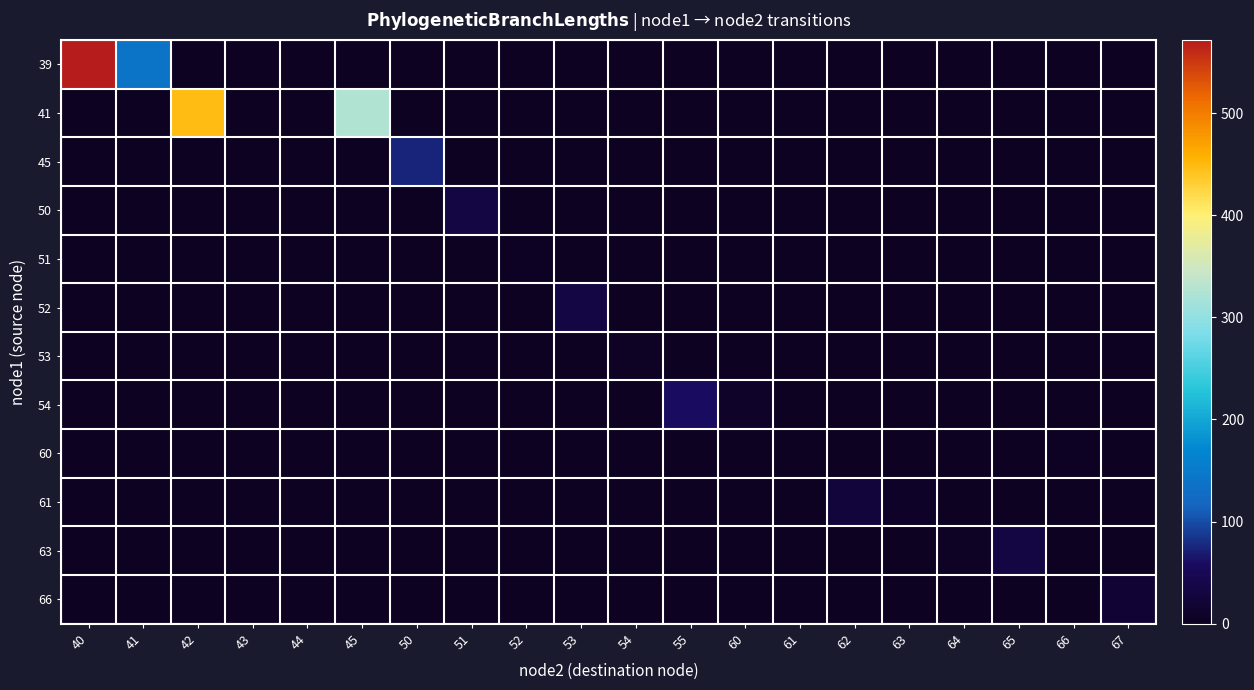

Reading left to right, list all the values displayed in this chart.

39: 40=571.6	41=139.8	42=0.0	43=0.0	44=0.0	45=0.0	50=0.0	51=0.0	52=0.0	53=0.0	54=0.0	55=0.0	60=0.0	61=0.0	62=0.0	63=0.0	64=0.0	65=0.0	66=0.0	67=0.0
41: 40=0.0	41=0.0	42=447.8	43=0.0	44=0.0	45=324.1	50=0.0	51=0.0	52=0.0	53=0.0	54=0.0	55=0.0	60=0.0	61=0.0	62=0.0	63=0.0	64=0.0	65=0.0	66=0.0	67=0.0
45: 40=0.0	41=0.0	42=0.0	43=0.0	44=0.0	45=0.0	50=75.5	51=0.0	52=0.0	53=0.0	54=0.0	55=0.0	60=0.0	61=0.0	62=0.0	63=0.0	64=0.0	65=0.0	66=0.0	67=0.0
50: 40=0.0	41=0.0	42=0.0	43=0.0	44=0.0	45=0.0	50=0.0	51=32.5	52=0.0	53=0.0	54=0.0	55=0.0	60=0.0	61=0.0	62=0.0	63=0.0	64=0.0	65=0.0	66=0.0	67=0.0
51: 40=0.0	41=0.0	42=0.0	43=0.0	44=0.0	45=0.0	50=0.0	51=0.0	52=2.4	53=0.0	54=0.0	55=0.0	60=0.0	61=0.0	62=0.0	63=0.0	64=0.0	65=0.0	66=0.0	67=0.0
52: 40=0.0	41=0.0	42=0.0	43=0.0	44=0.0	45=0.0	50=0.0	51=0.0	52=0.0	53=35.2	54=0.0	55=0.0	60=0.0	61=0.0	62=0.0	63=0.0	64=0.0	65=0.0	66=0.0	67=0.0
53: 40=0.0	41=0.0	42=0.0	43=0.0	44=0.0	45=0.0	50=0.0	51=0.0	52=0.0	53=0.0	54=5.6	55=0.0	60=0.0	61=0.0	62=0.0	63=0.0	64=0.0	65=0.0	66=0.0	67=0.0
54: 40=0.0	41=0.0	42=0.0	43=0.0	44=0.0	45=0.0	50=0.0	51=0.0	52=0.0	53=0.0	54=0.0	55=59.9	60=10.9	61=0.0	62=0.0	63=0.0	64=0.0	65=0.0	66=0.0	67=0.0
60: 40=0.0	41=0.0	42=0.0	43=0.0	44=0.0	45=0.0	50=0.0	51=0.0	52=0.0	53=0.0	54=0.0	55=0.0	60=0.0	61=1.0	62=0.0	63=0.0	64=0.0	65=0.0	66=4.4	67=0.0
61: 40=0.0	41=0.0	42=0.0	43=0.0	44=0.0	45=0.0	50=0.0	51=0.0	52=0.0	53=0.0	54=0.0	55=0.0	60=0.0	61=0.0	62=26.4	63=8.5	64=0.0	65=0.0	66=0.0	67=0.0
63: 40=0.0	41=0.0	42=0.0	43=0.0	44=0.0	45=0.0	50=0.0	51=0.0	52=0.0	53=0.0	54=0.0	55=0.0	60=0.0	61=0.0	62=0.0	63=0.0	64=4.9	65=32.7	66=0.0	67=0.0
66: 40=0.0	41=0.0	42=0.0	43=0.0	44=0.0	45=0.0	50=0.0	51=0.0	52=0.0	53=0.0	54=0.0	55=0.0	60=0.0	61=0.0	62=0.0	63=0.0	64=0.0	65=0.0	66=0.0	67=18.7